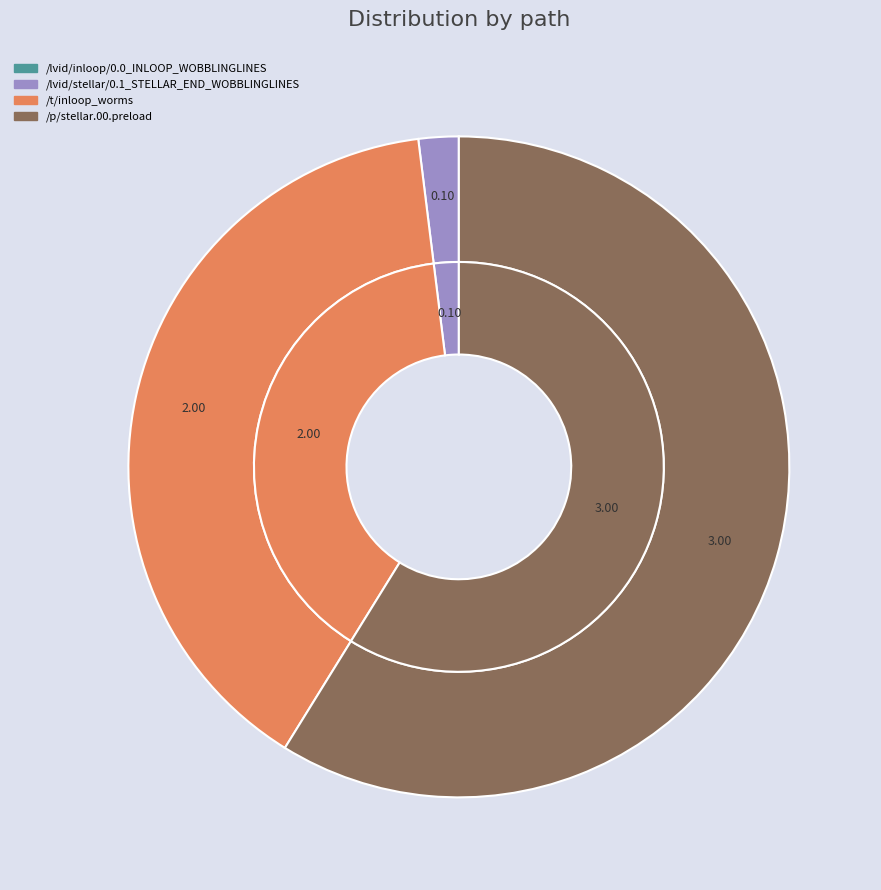

Combined, what portion of the pie is /lvid/inloop/0.0_INLOOP_WOBBLINGLINES and /t/inloop_worms?

39.2%